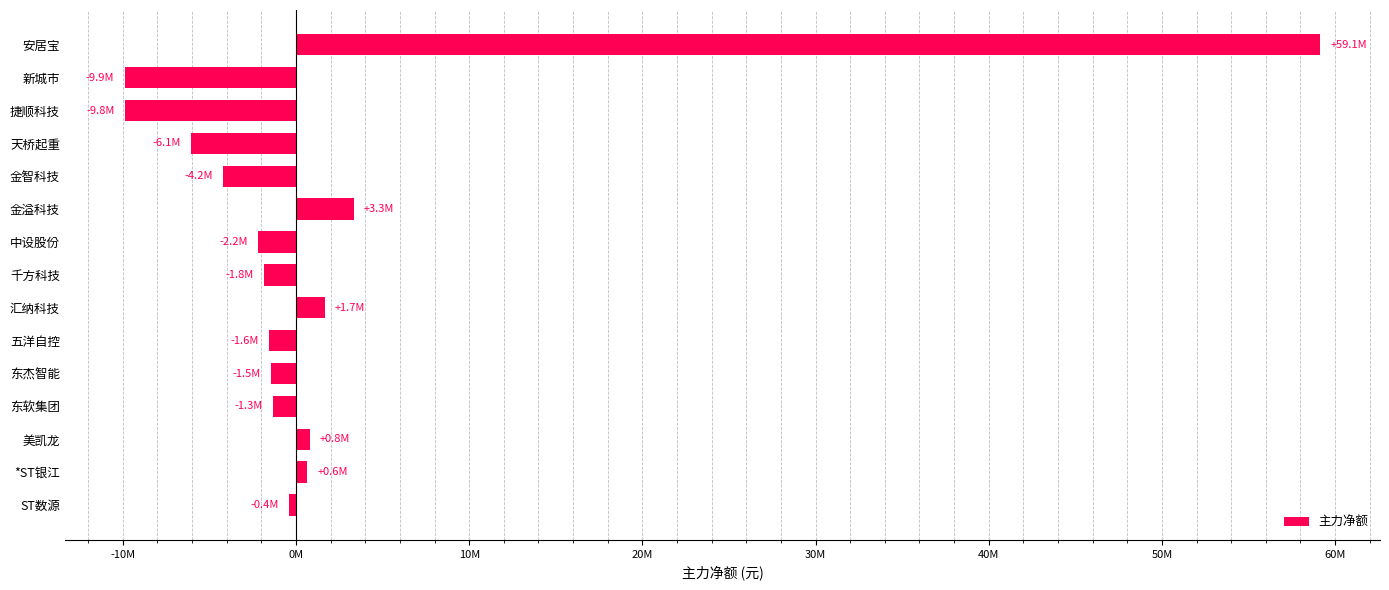

Where is the data nearest to the value 24622161?

金溢科技